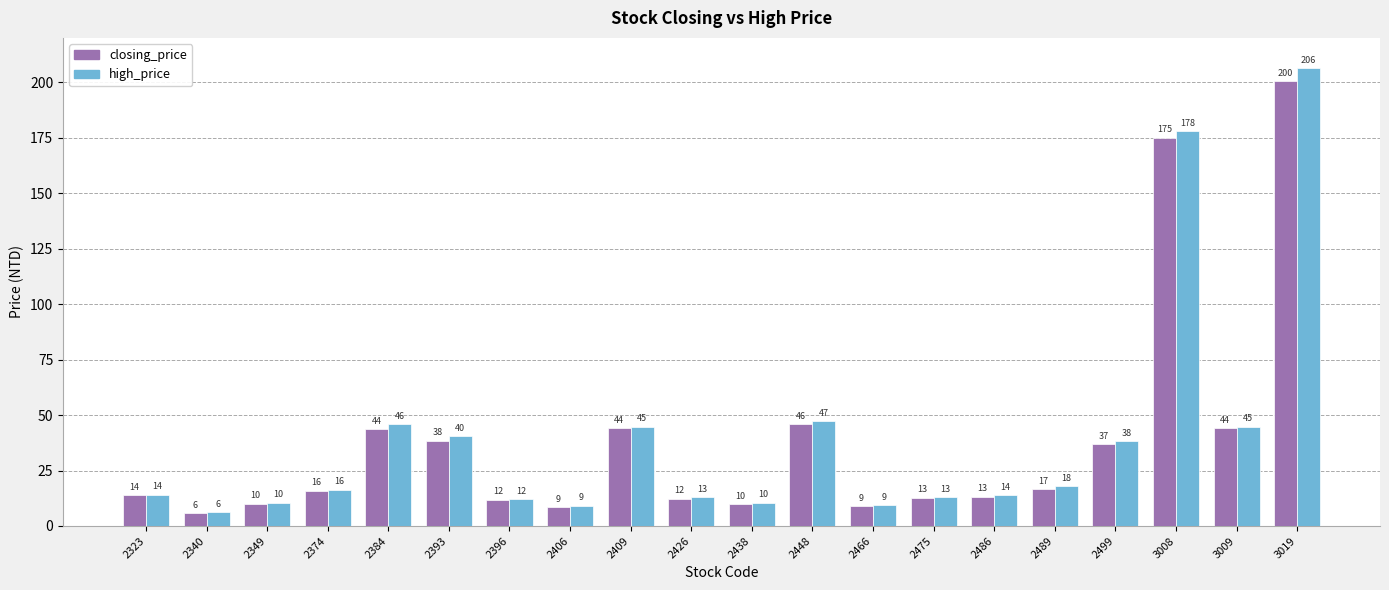

List the series in order of their peak value, highest first.

high_price, closing_price